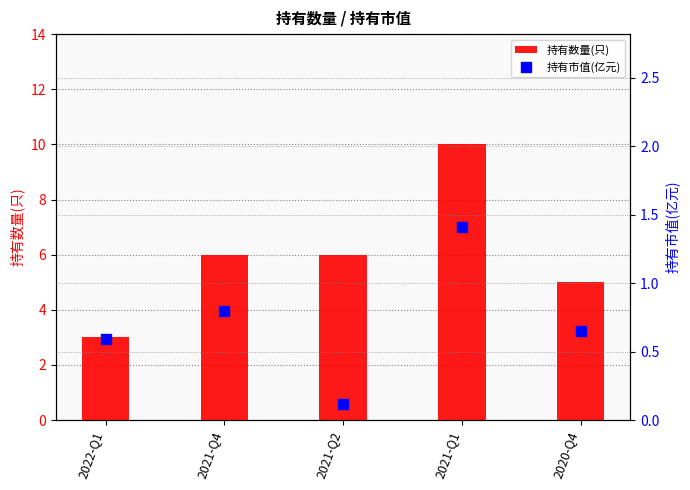

What is the sum of the 持有数量(只) values at 2021-Q1 and 2020-Q4?

15